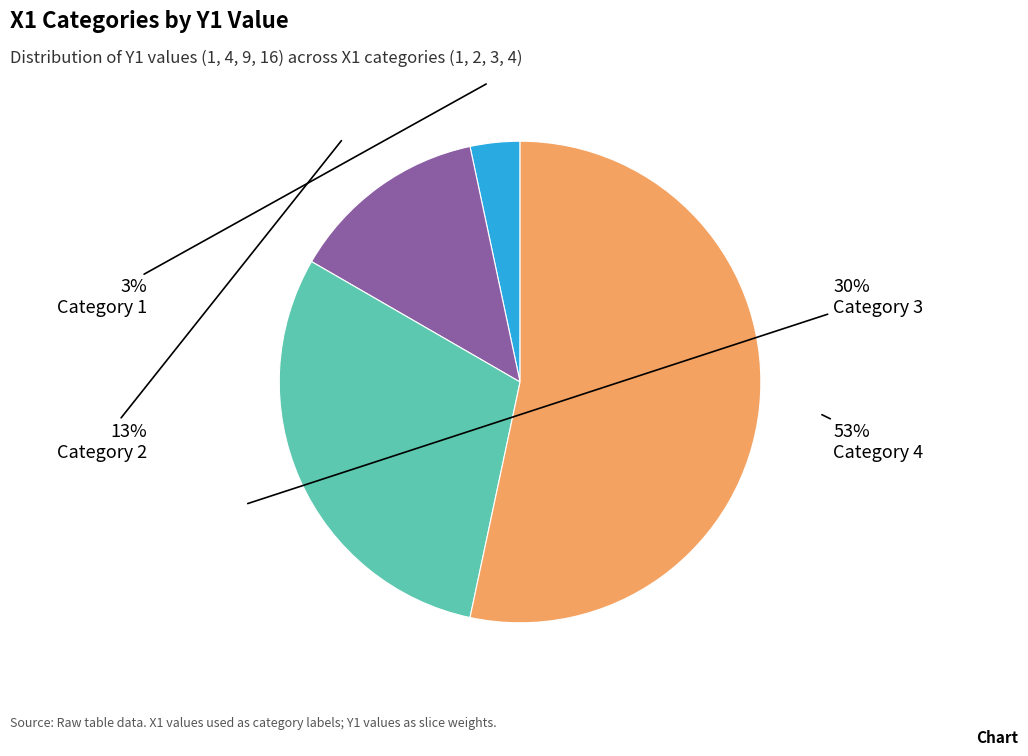

True or false: Category 4 accounts for 53% of the total.

True